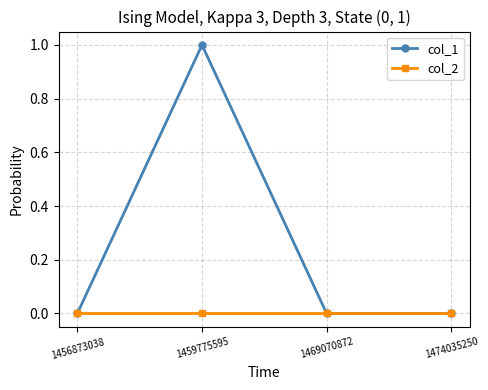

At which category is the sum across all series the highest?

1459775595